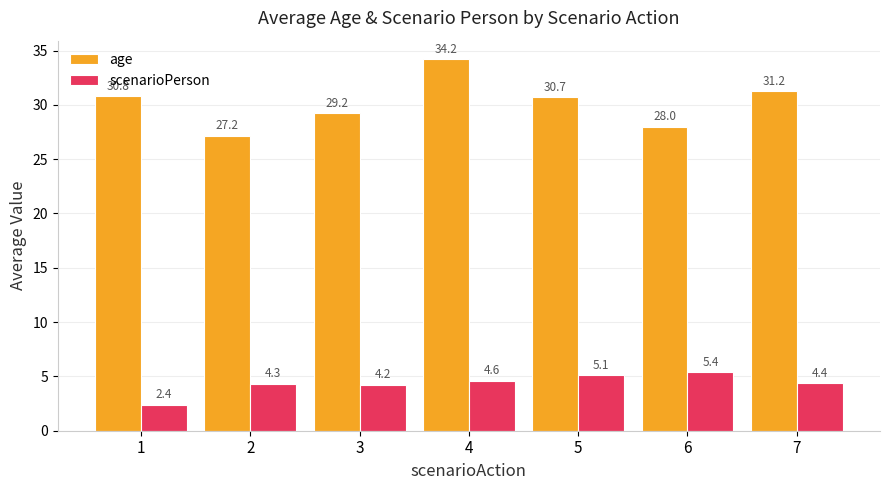

How many categories are shown in the chart?

7